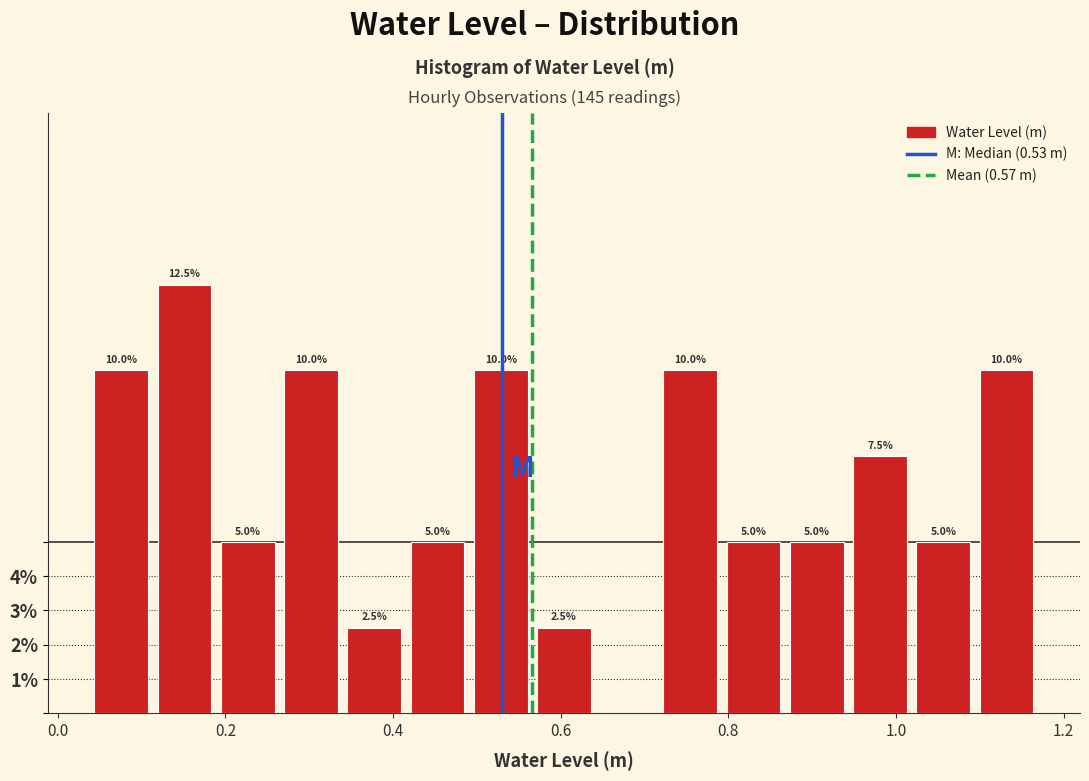

Read against the x-axis, roughly where is the centre of the tallest bar?

0.16